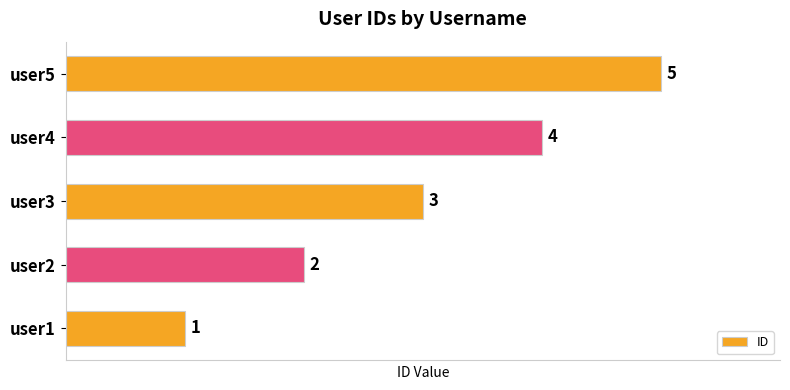

How many bars are there in total?

5